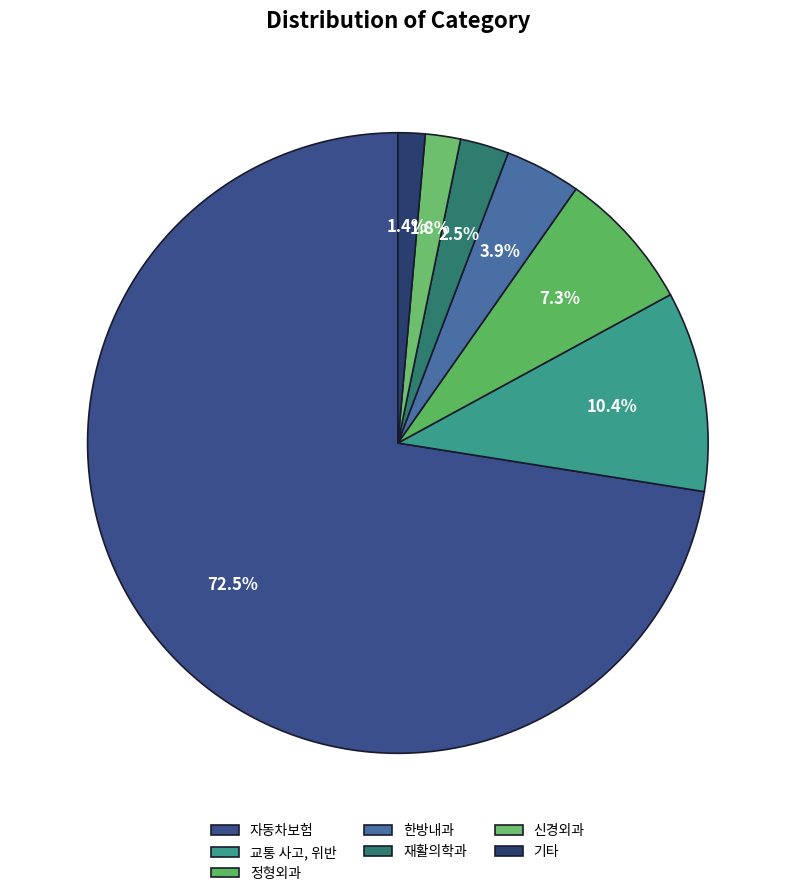

Is 한방내과 the majority of the pie?

No